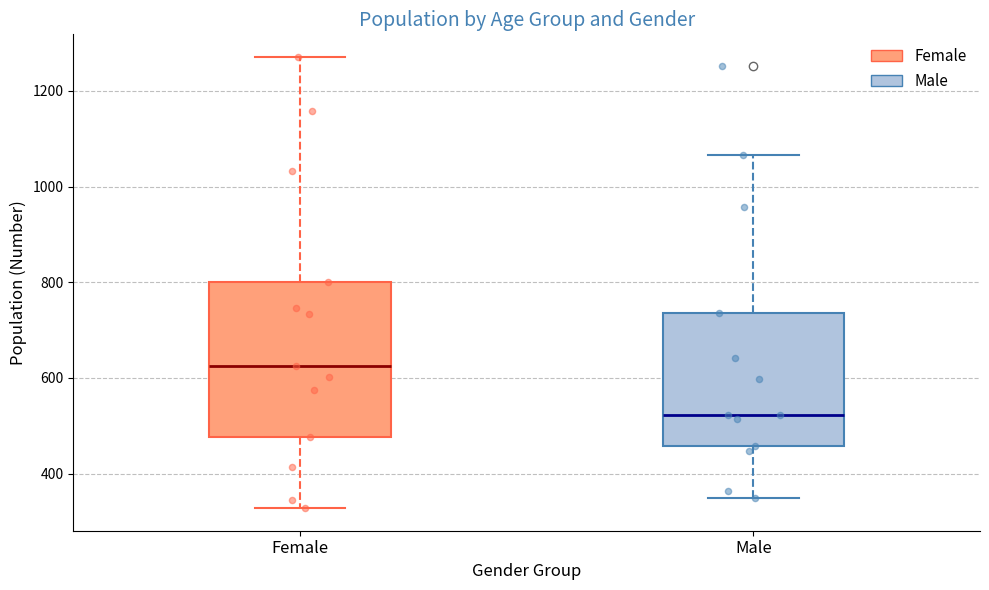

Reading left to right, transcribe this box plot: for each box, give where its median line is, the range the box spans, and where its two whiskers end, as read against the y-axis. The values are not printed on the chart, so give them approximately, as read against the axis.

Female: median 620, box 480 to 800, whiskers 320 to 1280
Male: median 520, box 460 to 740, whiskers 360 to 1060